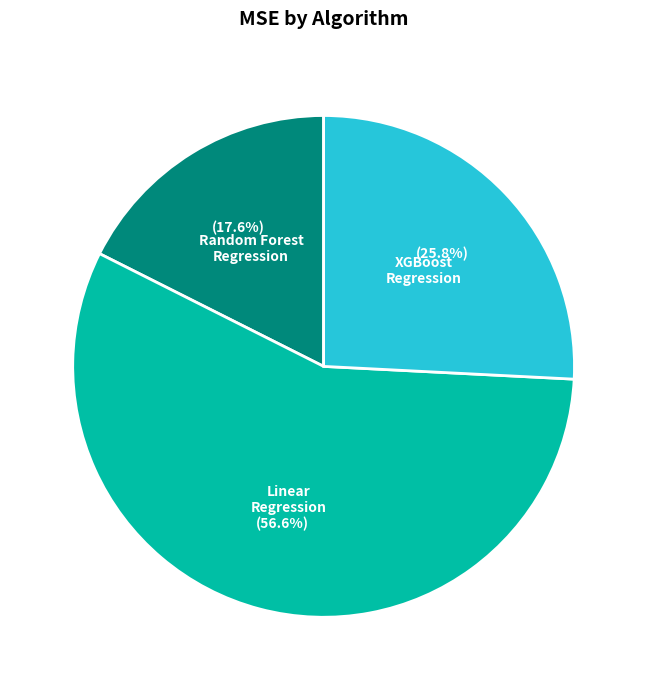

Does any single category account for the majority?

Yes